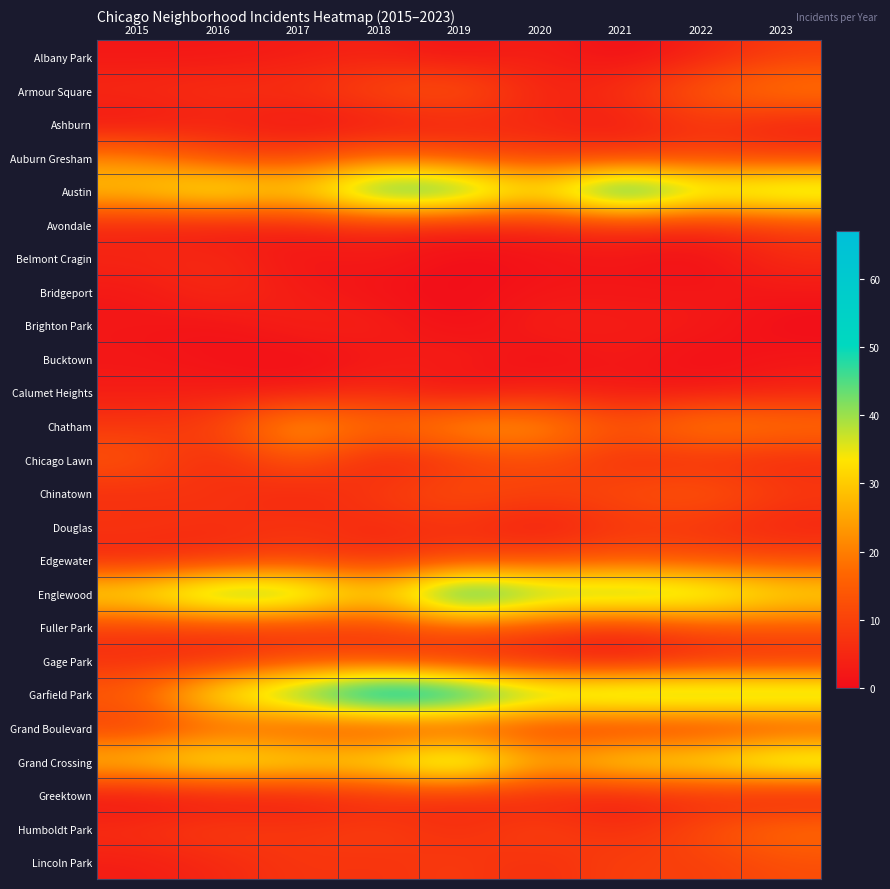

Rank the series at 2018 from highest to lowest value.

Garfield Park, Austin, Grand Crossing, Englewood, Chatham, Auburn Gresham, Armour Square, Humboldt Park, Chinatown, Gage Park, Fuller Park, Lincoln Park, Calumet Heights, Edgewater, Grand Boulevard, Avondale, Douglas, Greektown, Albany Park, Brighton Park, Belmont Cragin, Chicago Lawn, Ashburn, Bucktown, Bridgeport